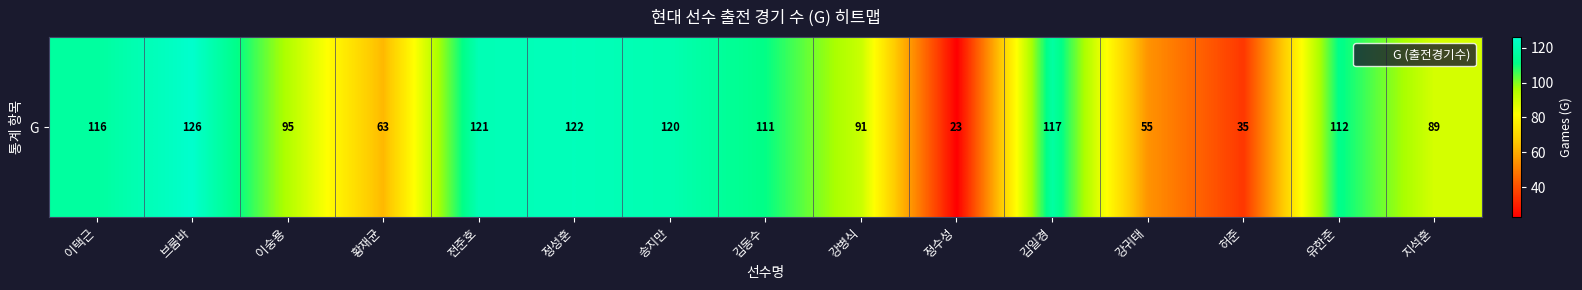

What is the spread (max minus min) of values at 전준호?

121